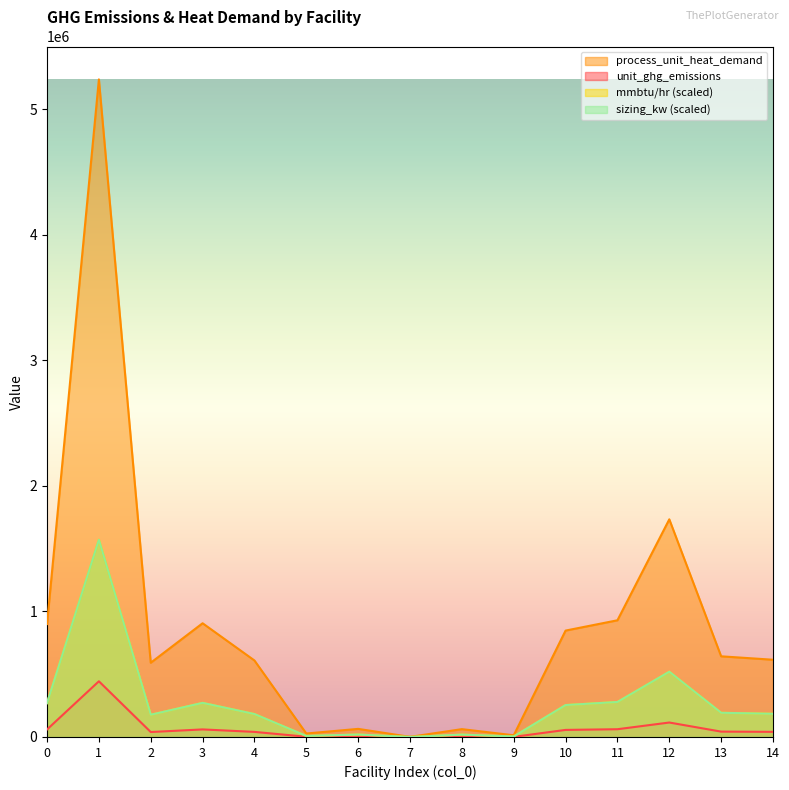

In mmbtu/hr, how many points are higher than both neighbors (excluding endpoints)?

5